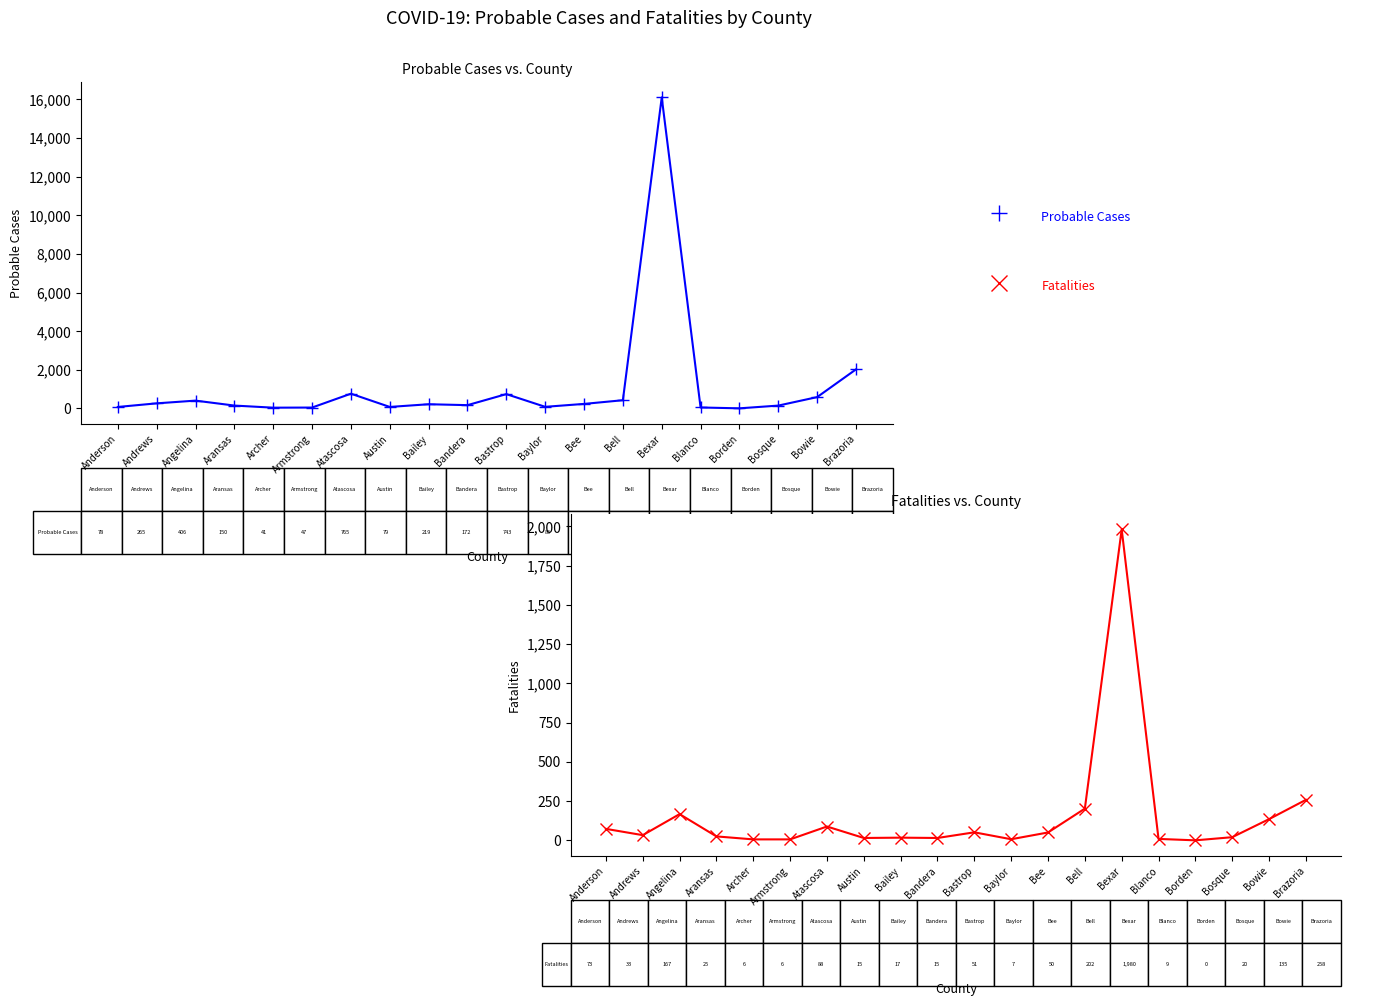

True or false: Fatalities has a value of 73 at Anderson.

True